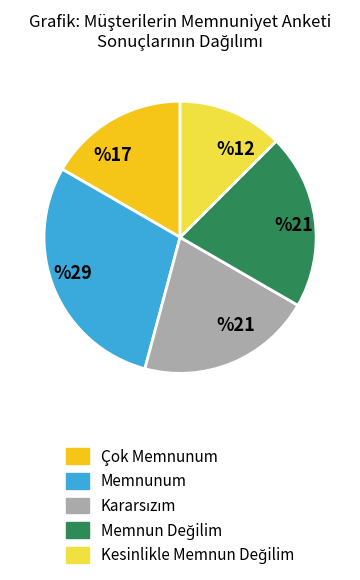

Count the number of slices in the pie.

5